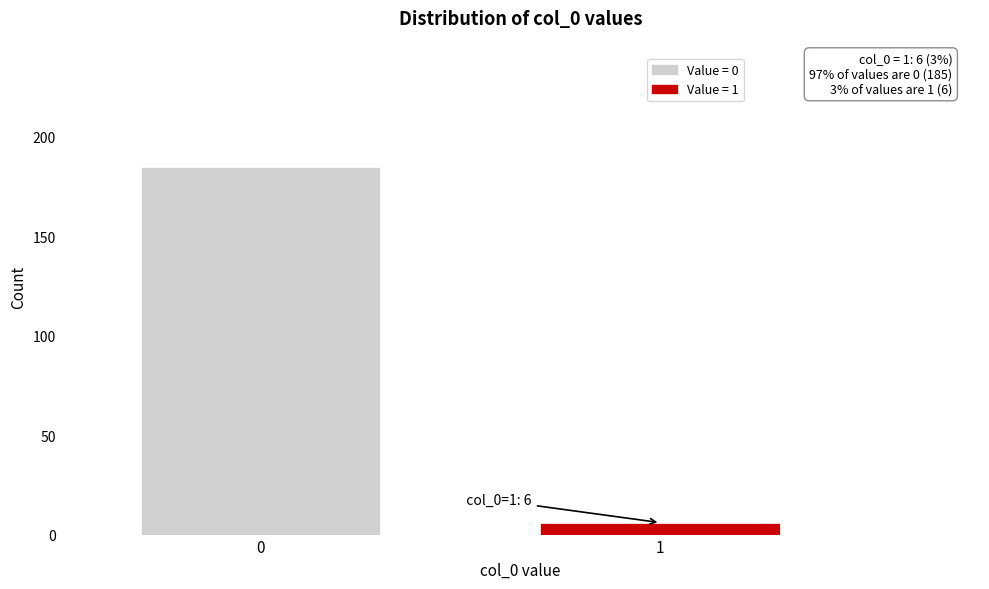

Reading left to right, list all the values displayed in this chart.

0=185	1=6